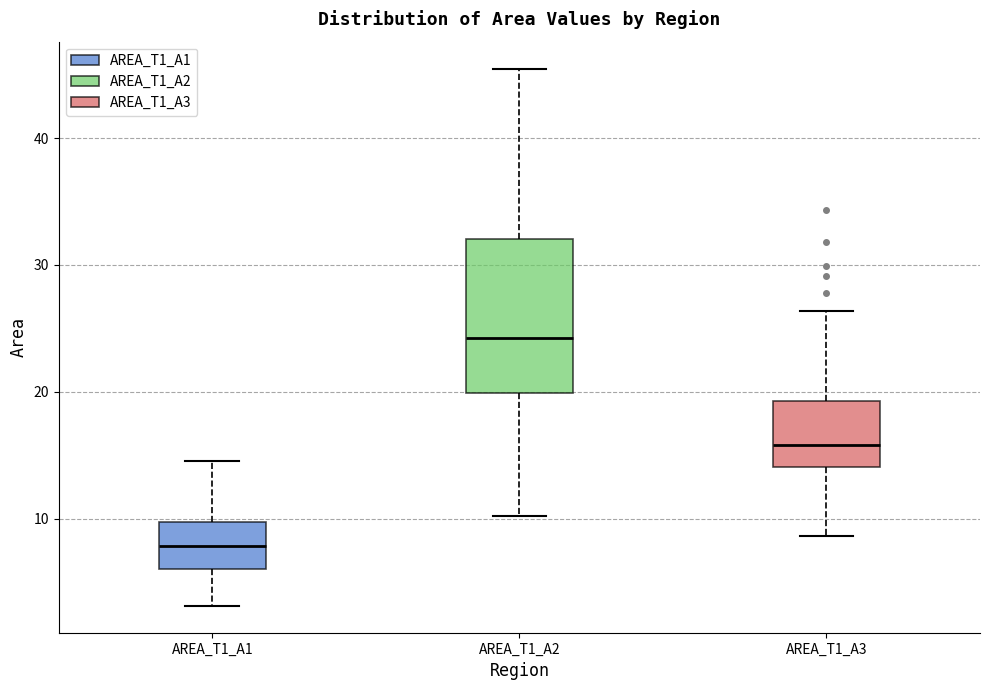

Which box has the highest median line?

AREA_T1_A2